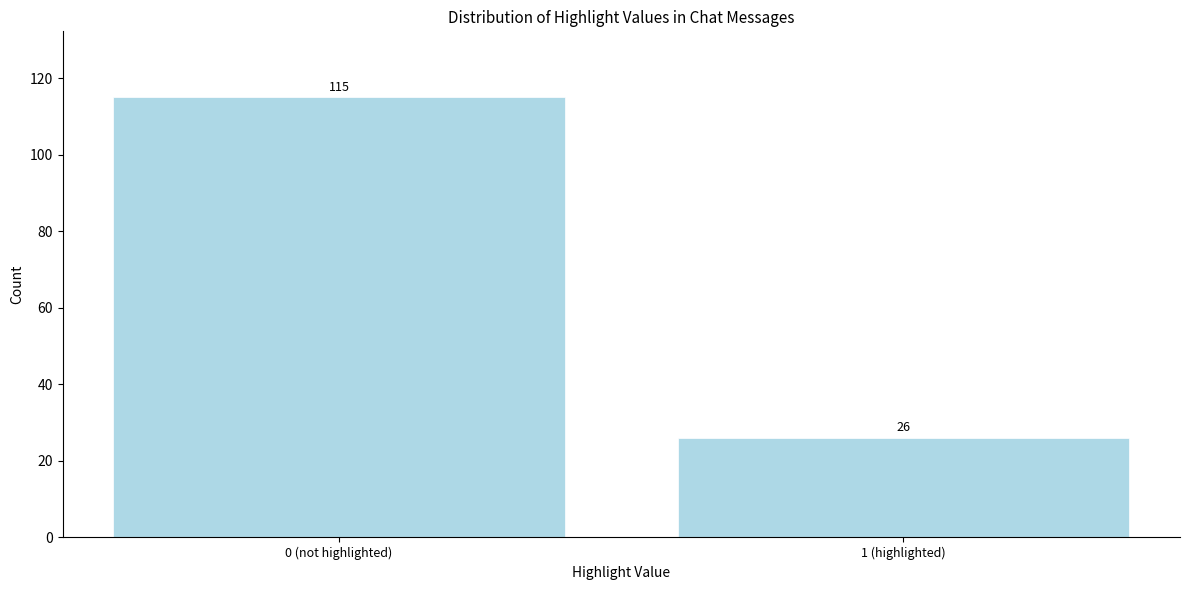

Reading right to left, list all the values displayed in this chart.

1 (highlighted)=26	0 (not highlighted)=115